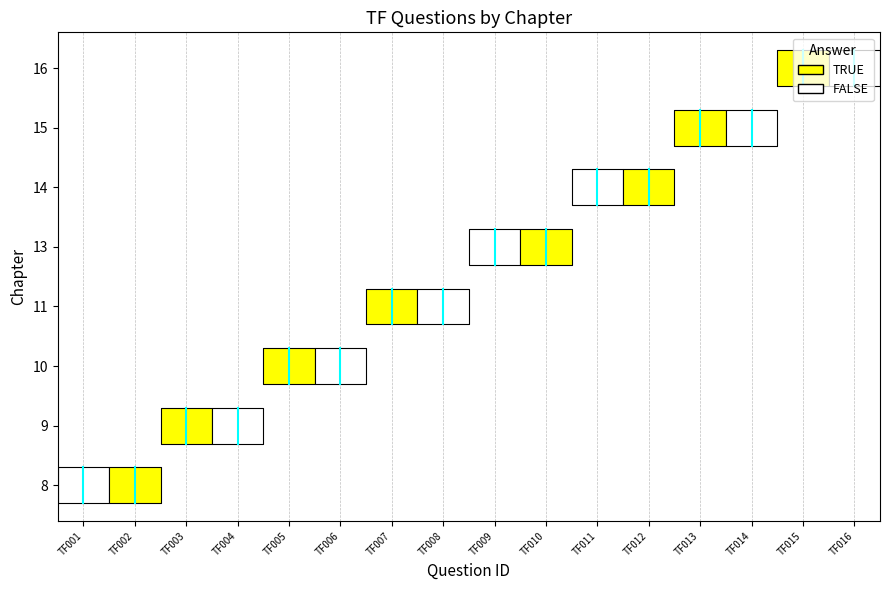

What is the difference between the maximum and minimum values?

8